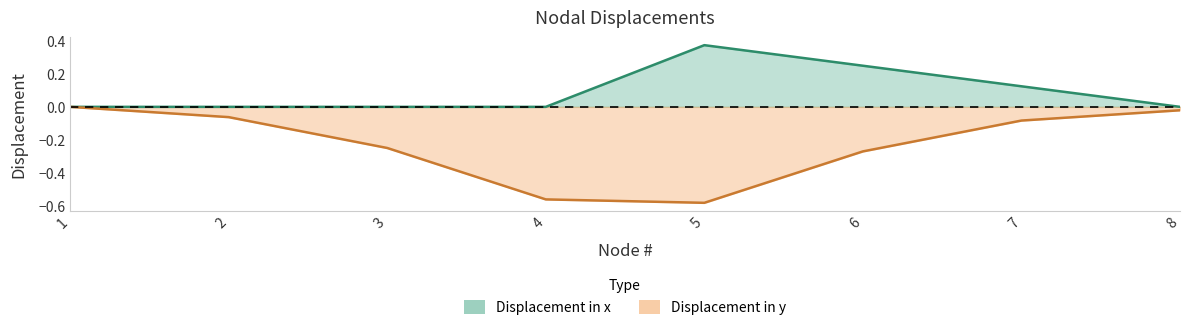

True or false: Displacement in x and Displacement in y intersect in this chart.

False